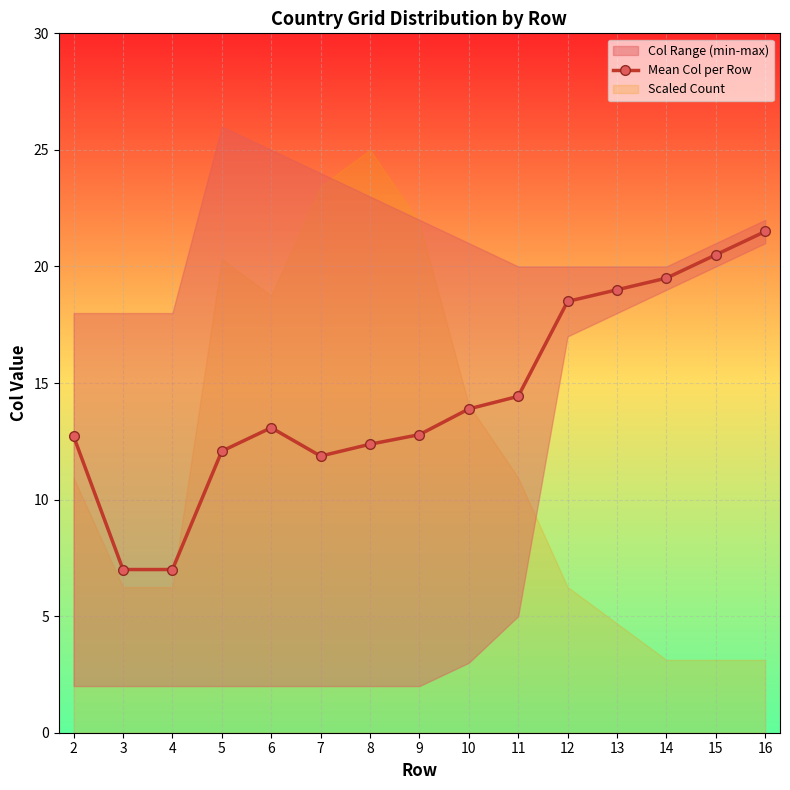

At which category does the data reach its first local valley?

7